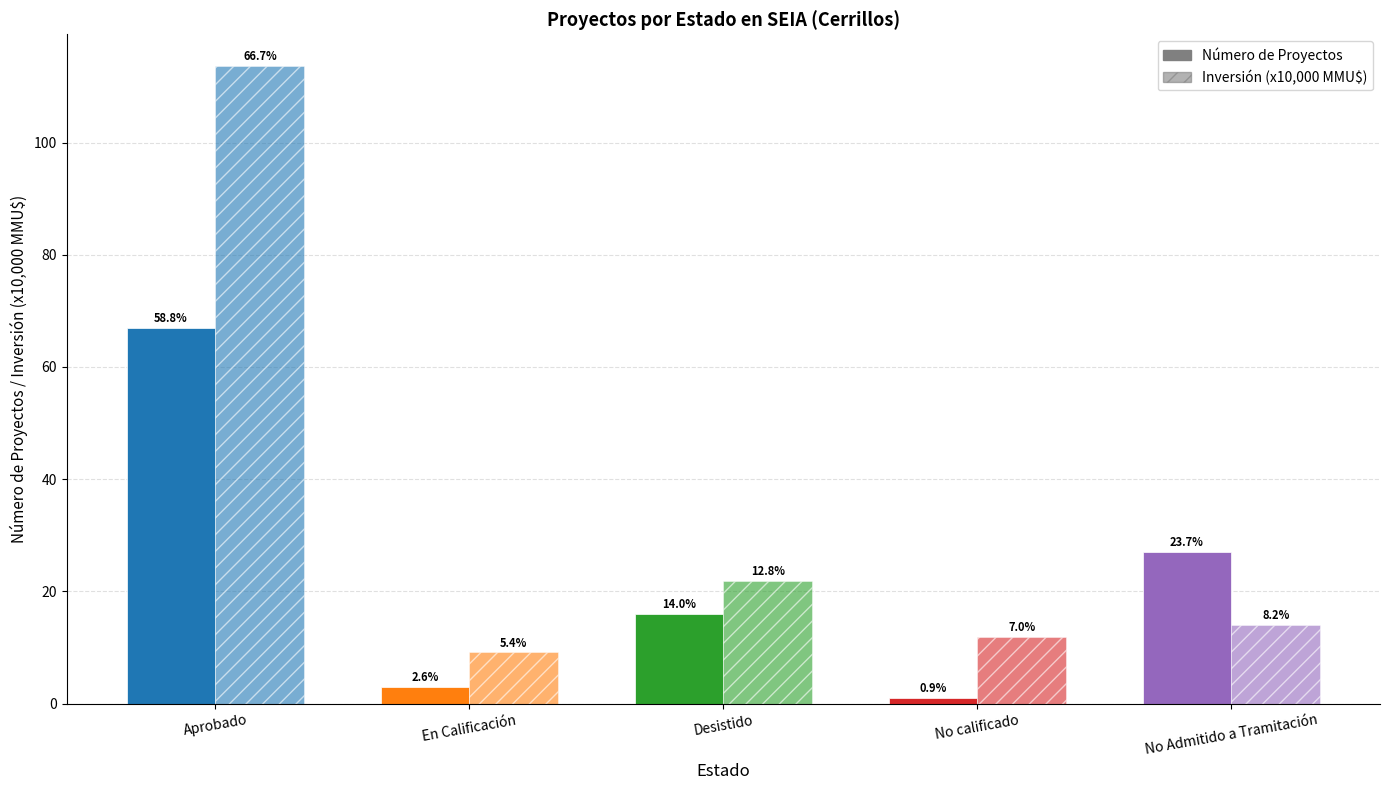

At which category is the sum across all series the highest?

Aprobado